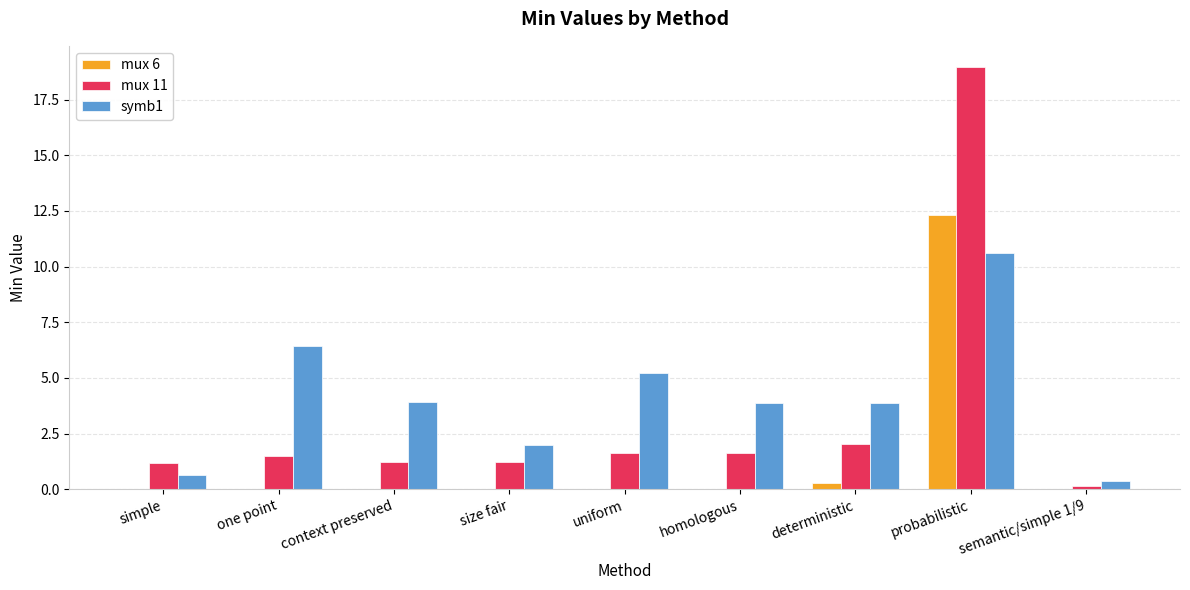

Which category has the highest value in the mux 6 series?

probabilistic